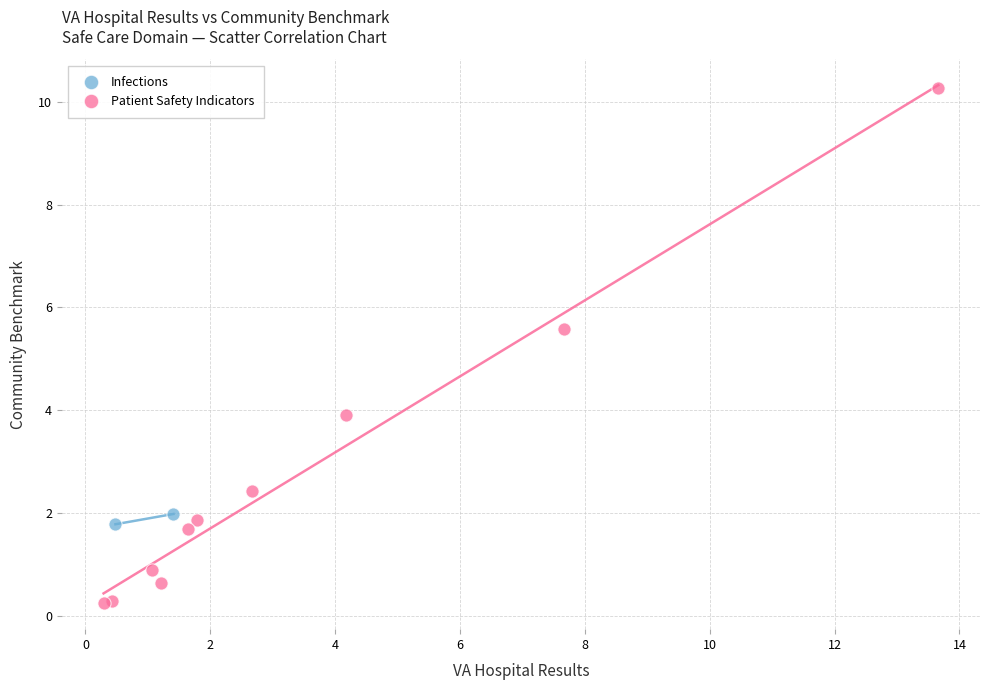

What are all the series names shown in the legend?

Infections, Patient Safety Indicators